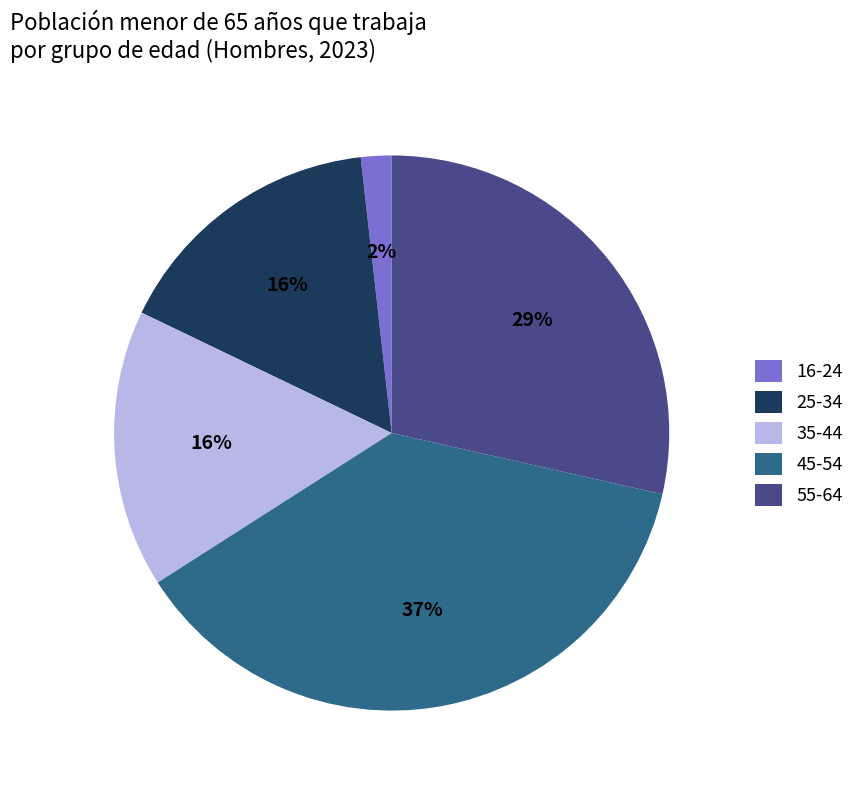

Count the number of slices in the pie.

5